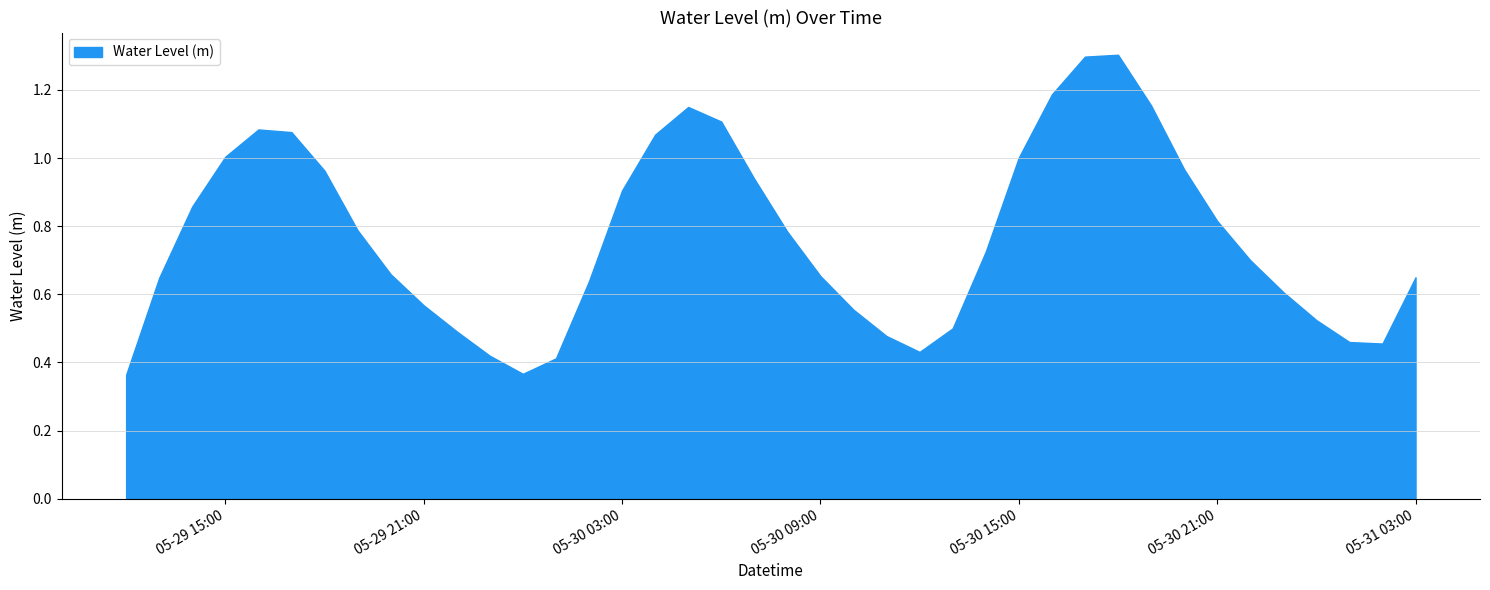

What is the value of the 17th point from the left?

1.1